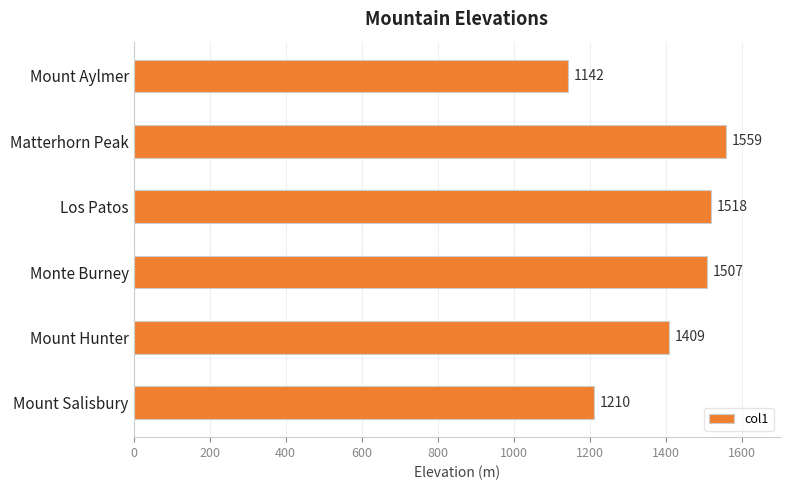

Which has a higher value, Mount Salisbury or Los Patos?

Los Patos